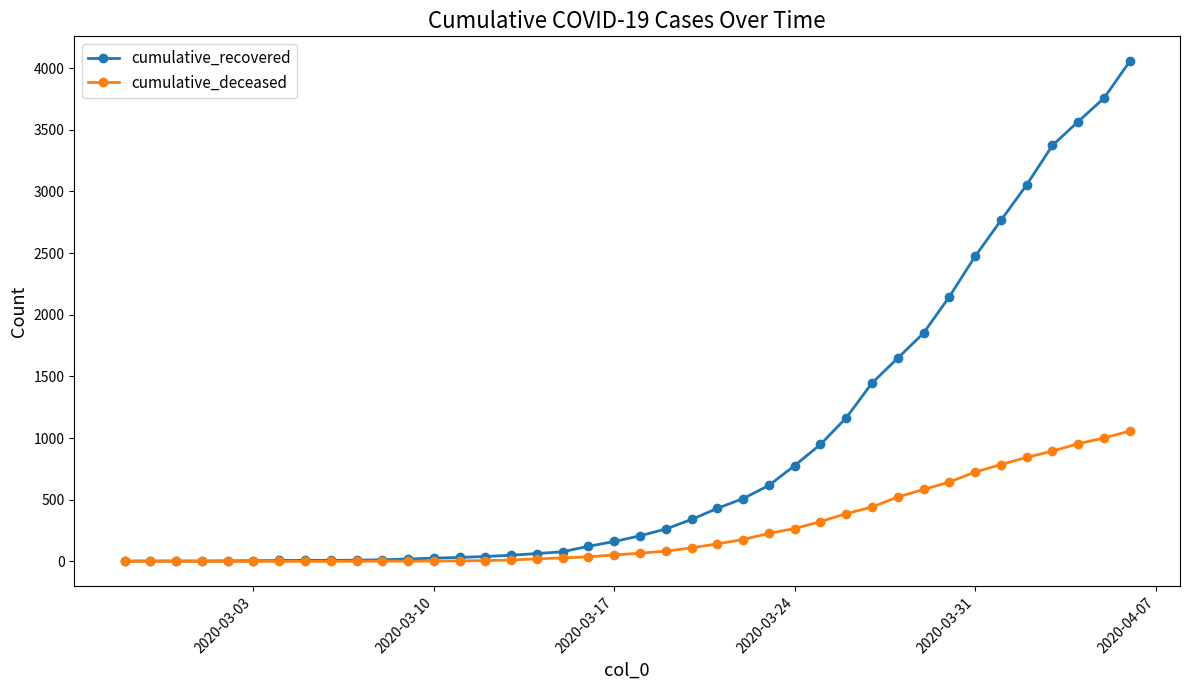

Which series has the widest spread of values?

cumulative_recovered